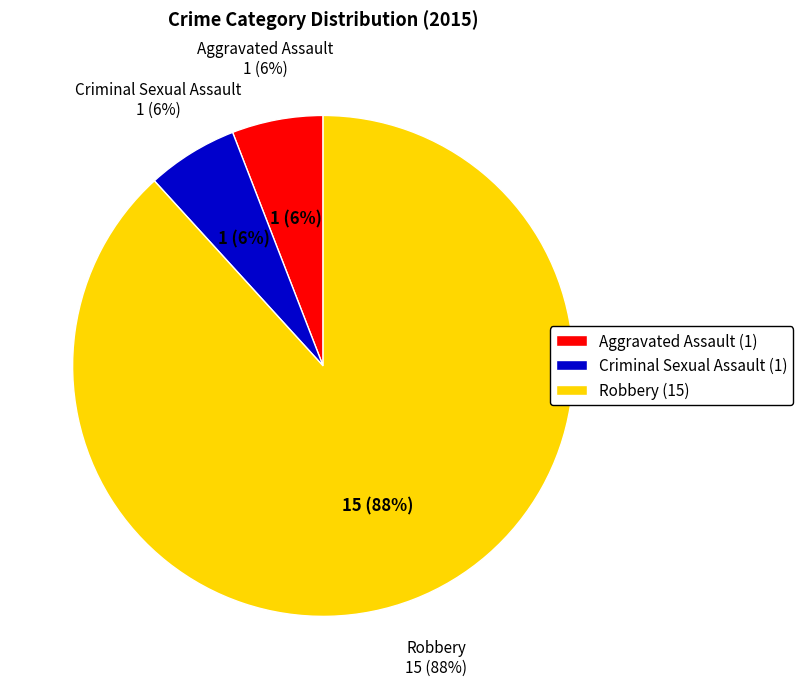

Combined, do Criminal Sexual Assault and Aggravated Assault account for over 50%?

No